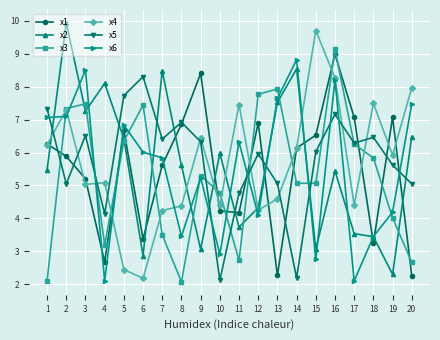

What is the value of the x5 point at the 20th from the left?

5.0